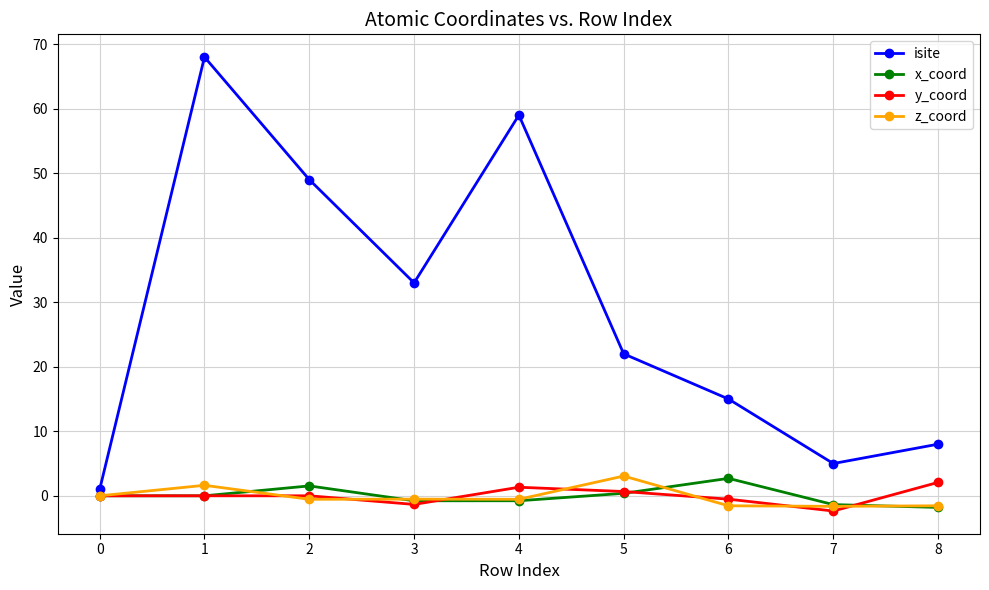

At which category is the sum across all series the highest?

1